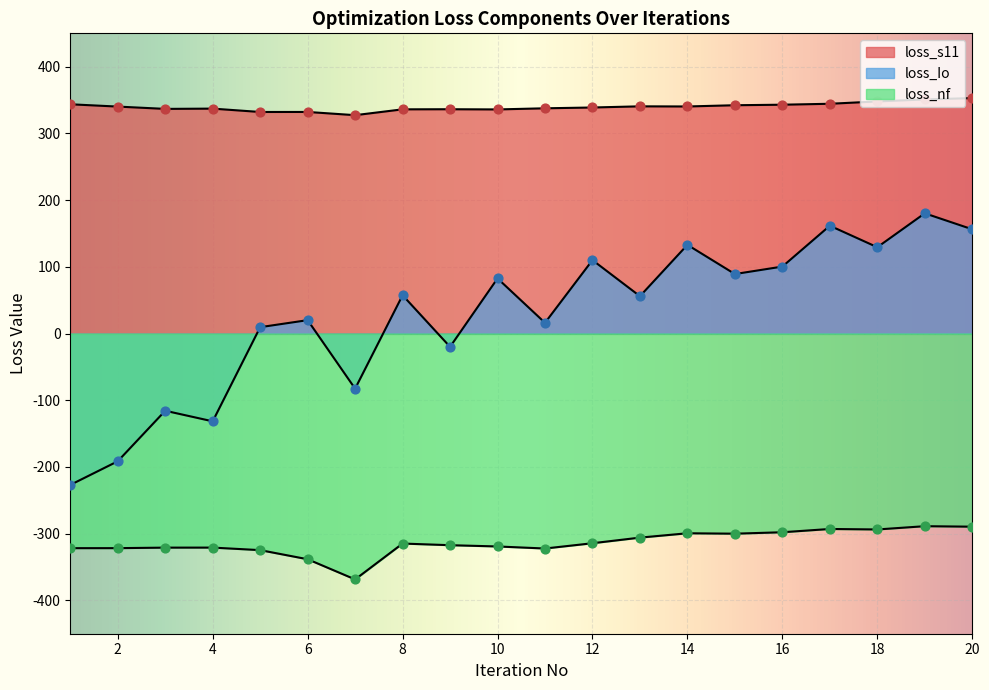

What is the total value across all series at 17?

213.1